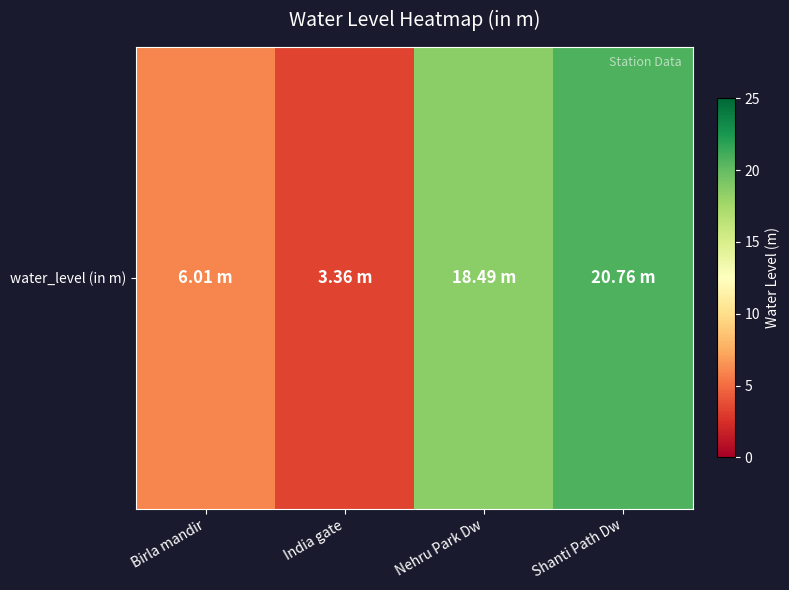

The chart shows a value of 3.4 at India gate. True or false?

True